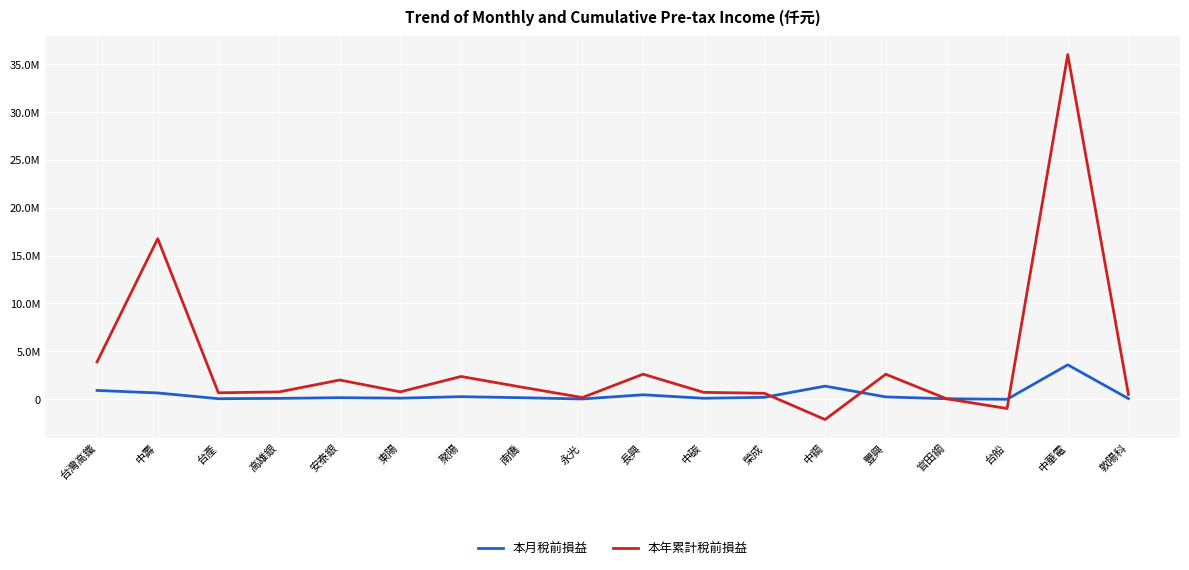

Is the value of 本年累計稅前損益 at 台灣高鐵 greater than the value of 本月稅前損益 at 台產?

Yes